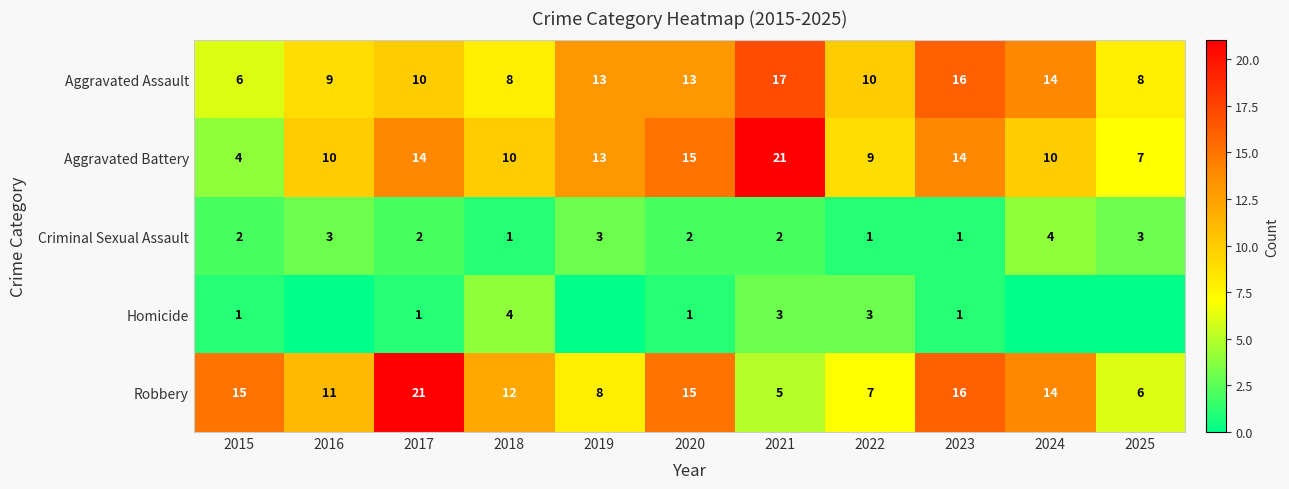

What is the sum of all Aggravated Assault values?

124